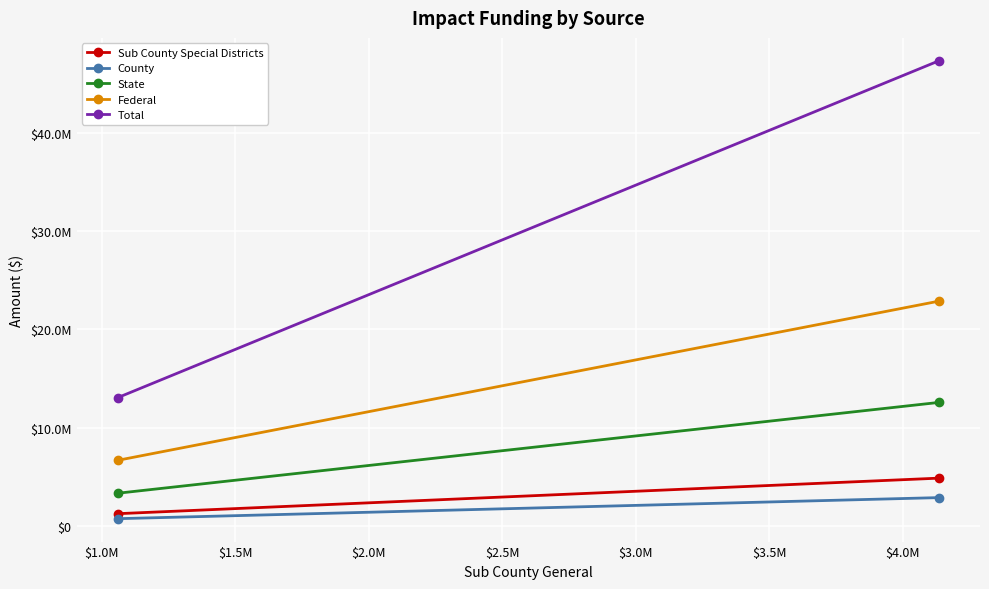

What is the sum of all Federal values?

29532817.9